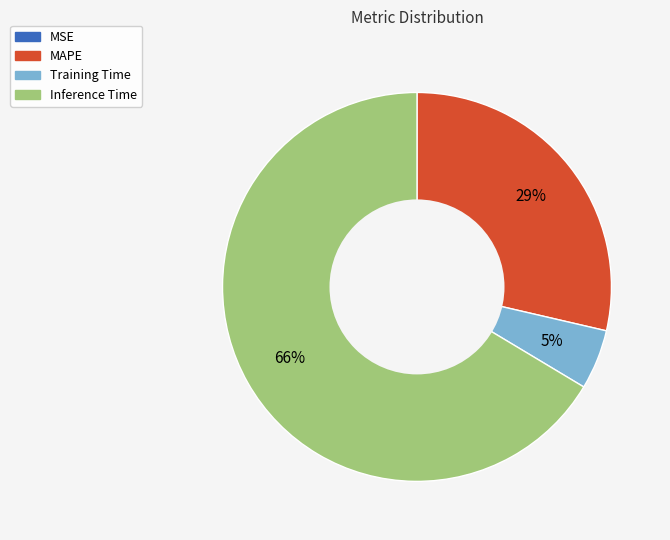

Does any single category account for the majority?

Yes